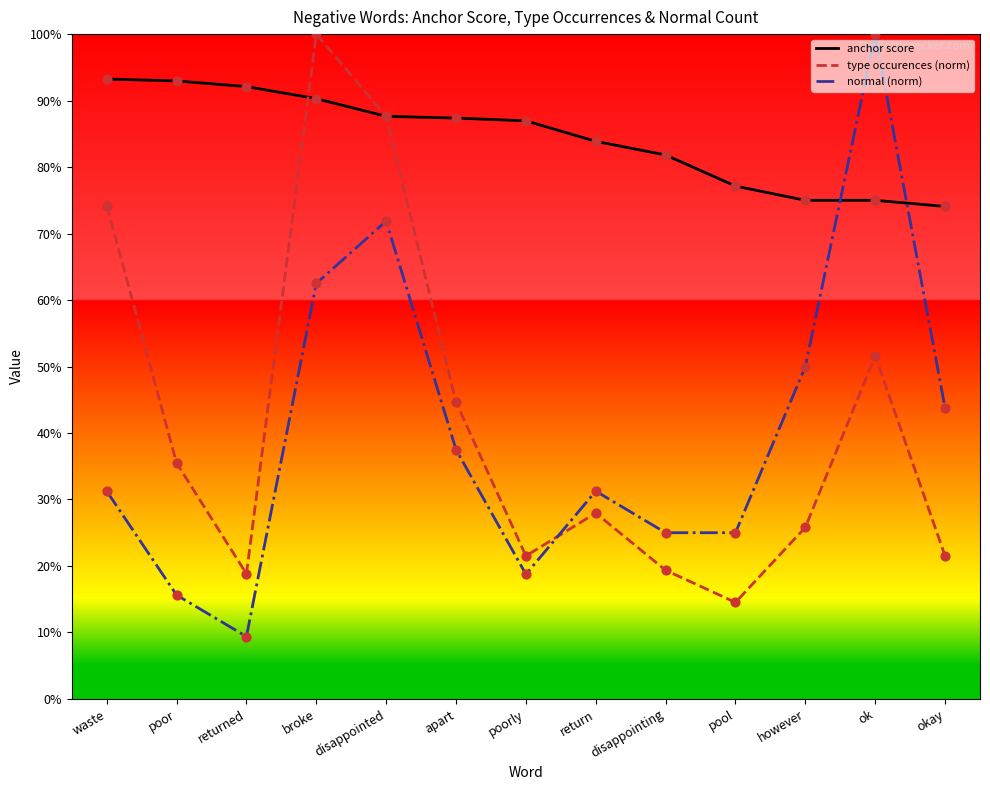

What is the total value across all series at okay?

1.4